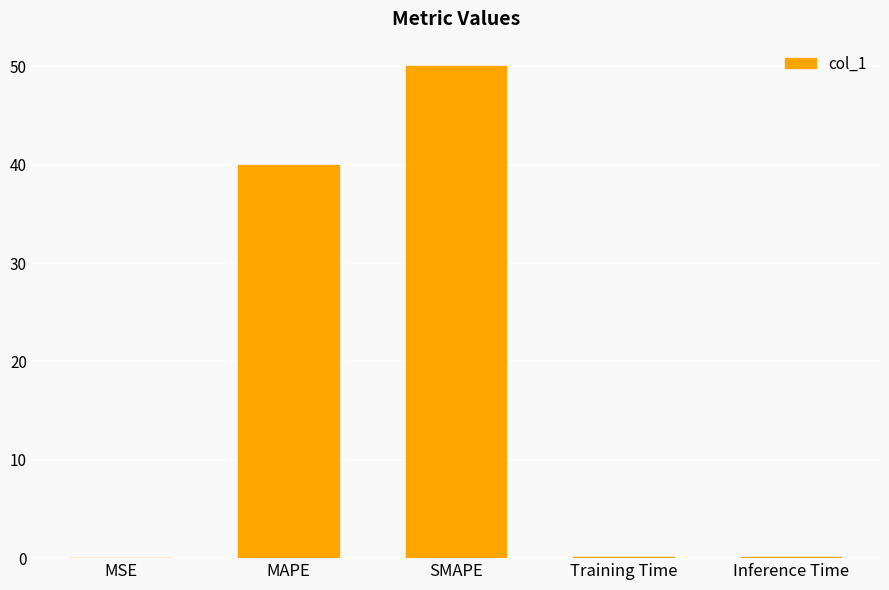

What is the sum of all values?

90.2